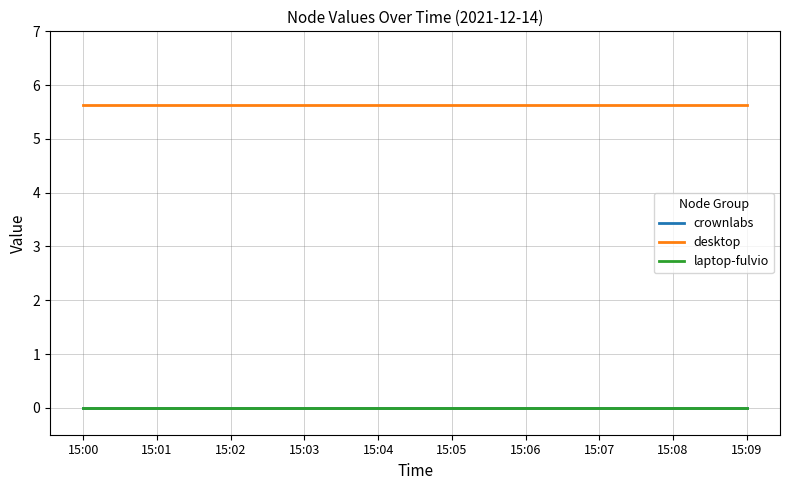

Does the chart display data point markers on the line(s)?

No